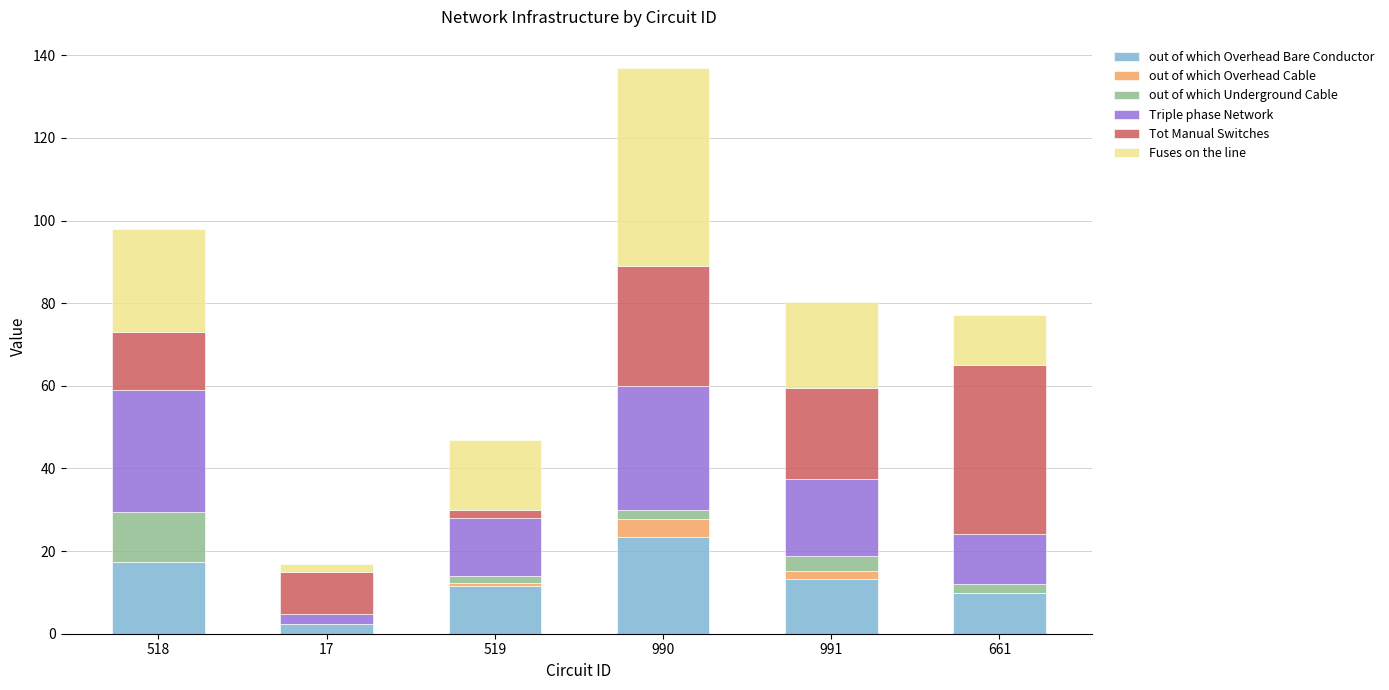

What is the sum of all out of which Overhead Bare Conductor values?

77.7